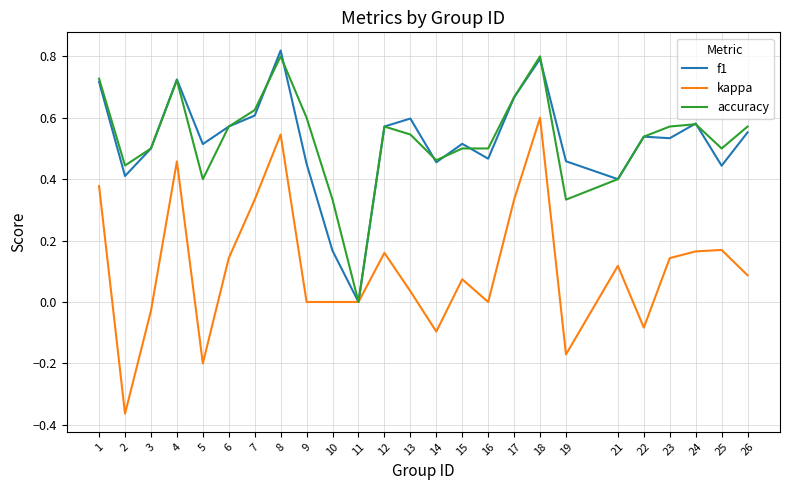

Between 3 and 5, which series saw the biggest shift?

kappa